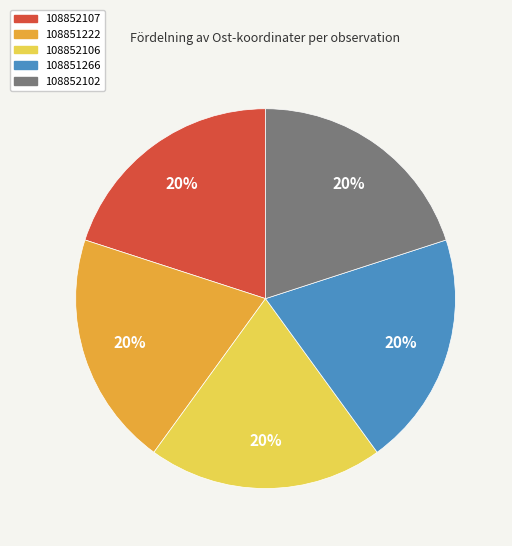

The 108852107 slice represents 10% of the pie. True or false?

False